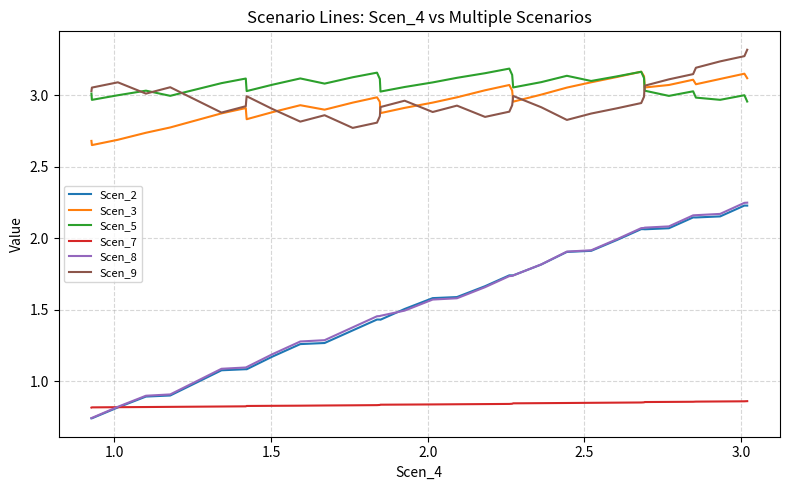

True or false: Scen_3 and Scen_8 cross at least once.

False